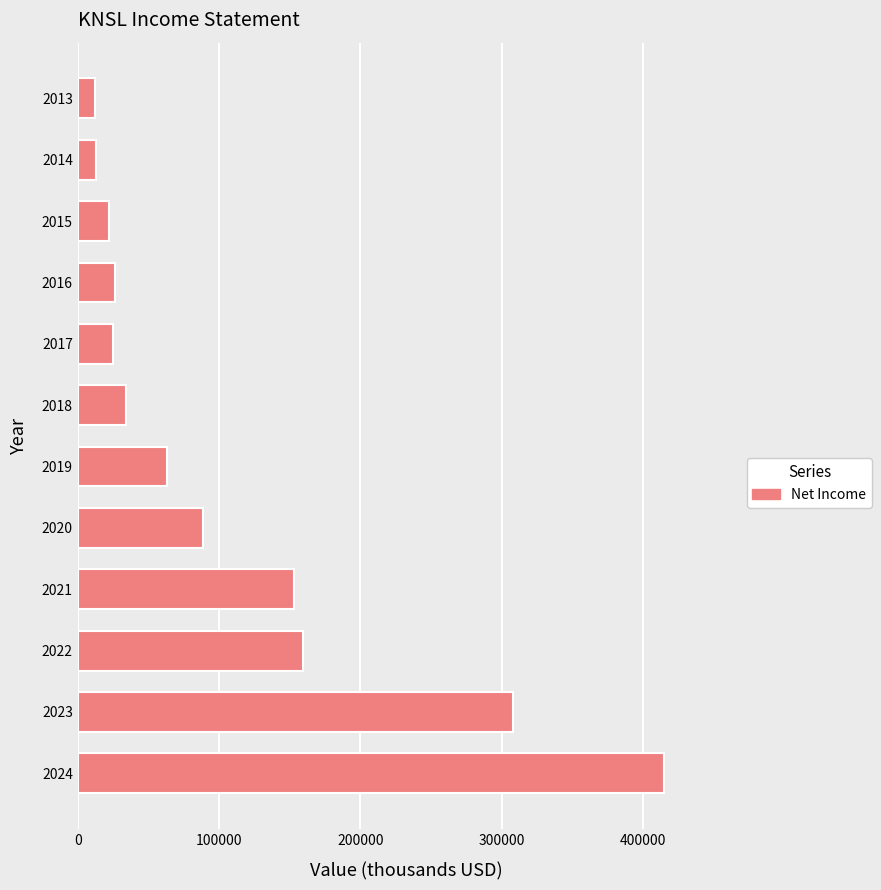

What is the smallest value displayed?

12300